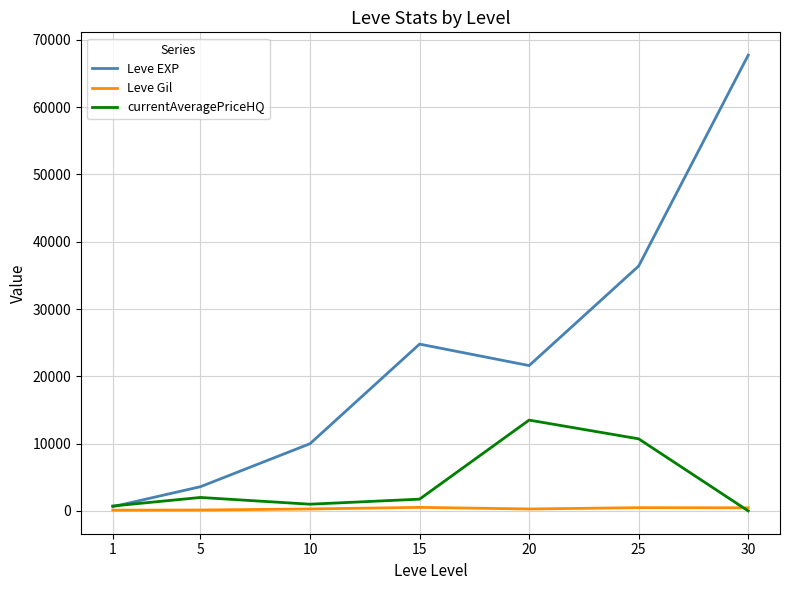

Rank the series by their maximum value, from lowest to highest.

Leve Gil, currentAveragePriceHQ, Leve EXP